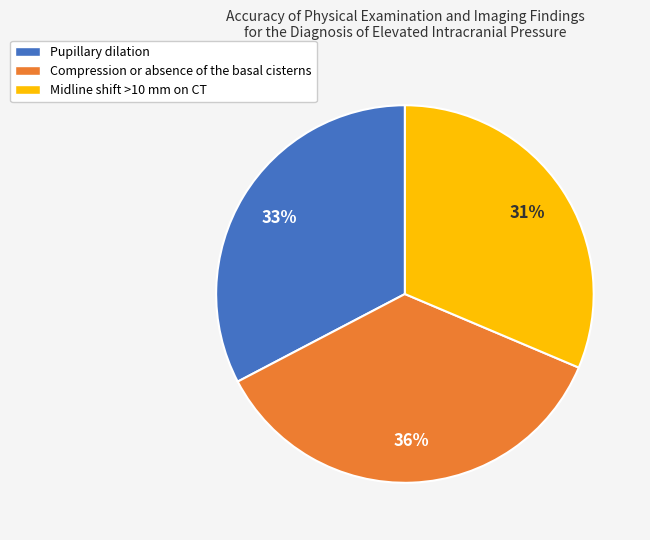

Which category has the smallest portion of the pie?

Midline shift >10 mm on CT